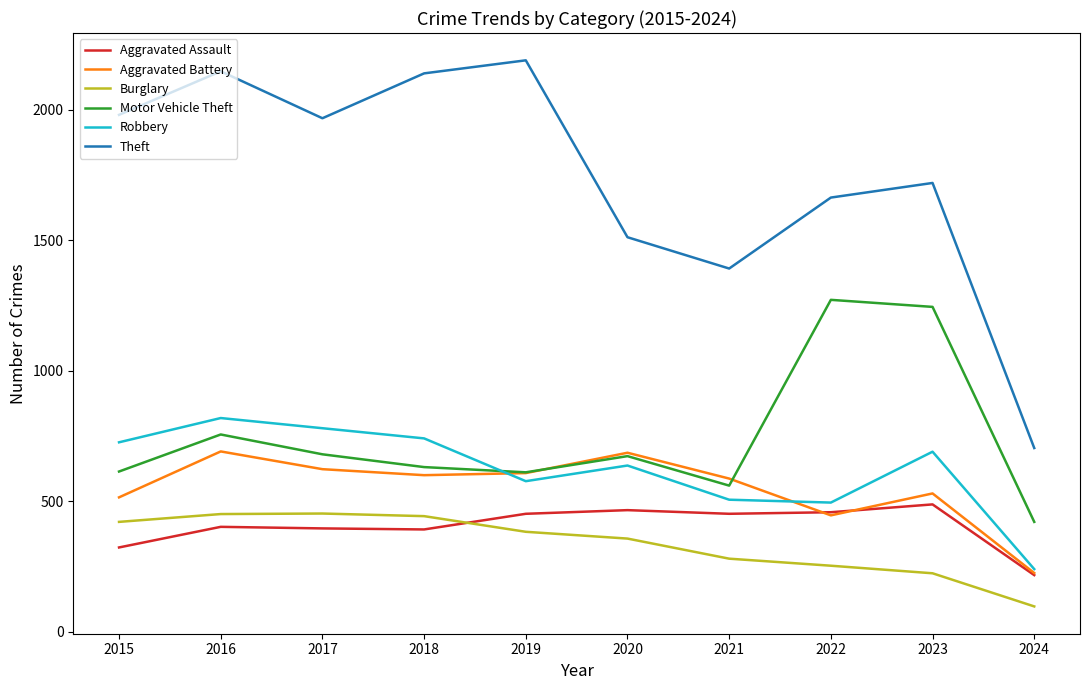

True or false: Burglary and Aggravated Battery cross at least once.

False